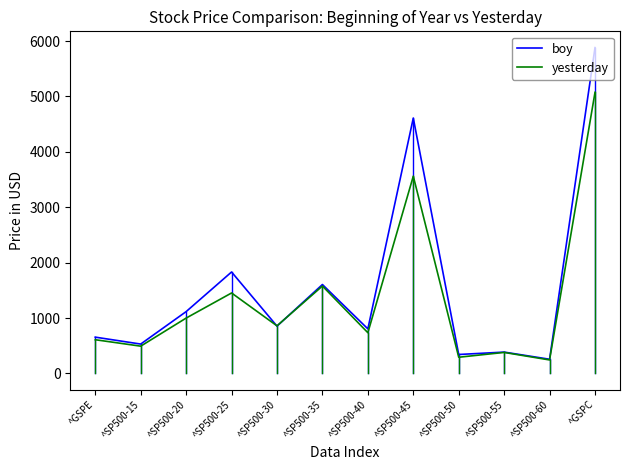

True or false: yesterday has a value of 8056.4 at ^GSPC.

False